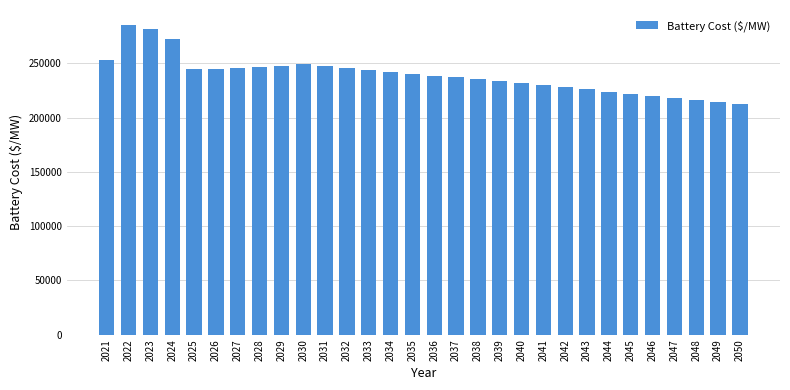

What is the greatest value displayed?

284785.5